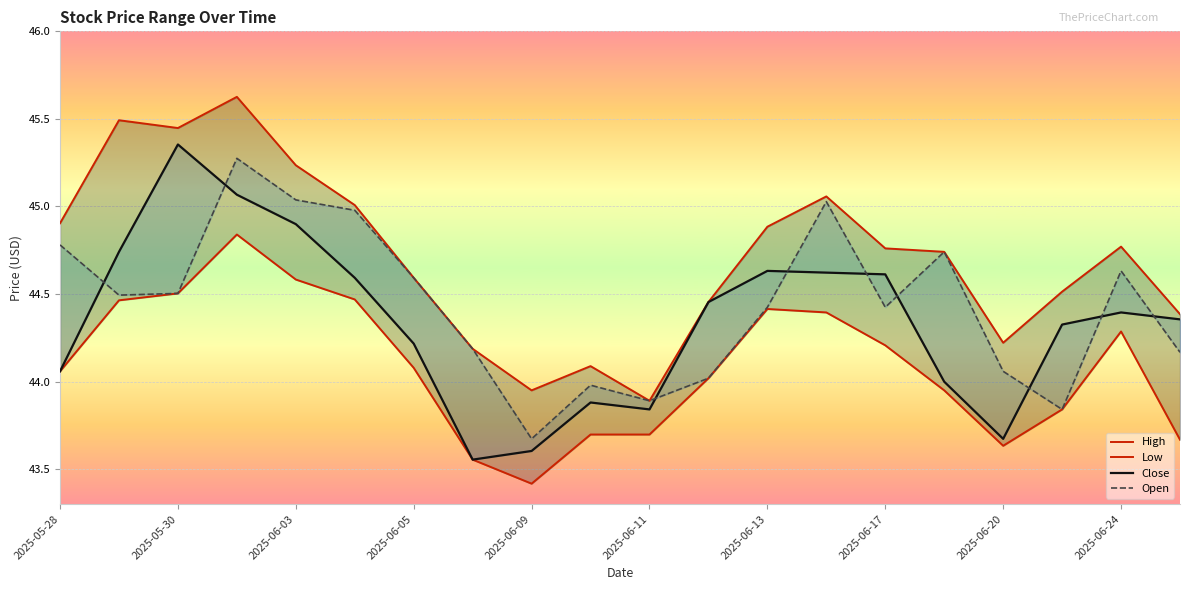

What is the difference between the highest and lowest values at 2025-06-13?

0.5